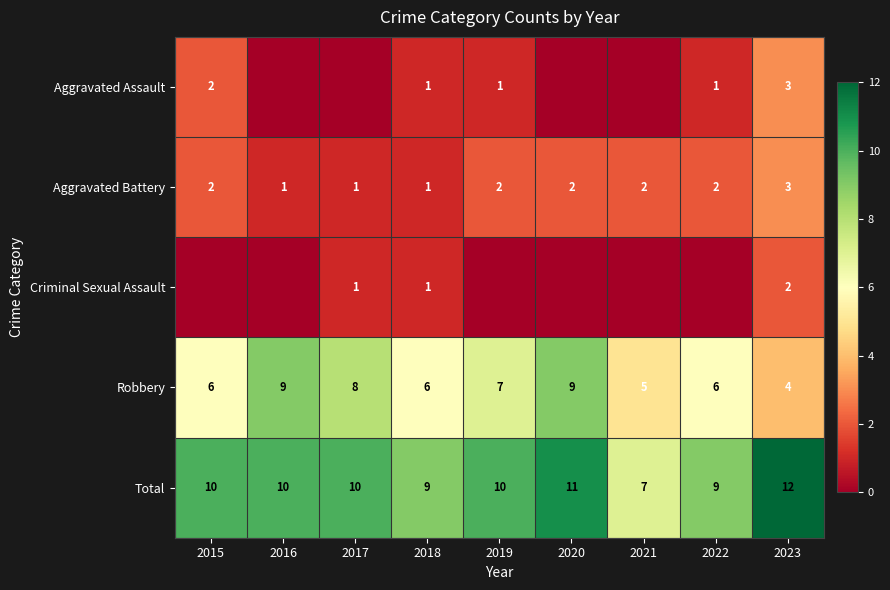

True or false: Aggravated Assault has a value of 2 at 2015.

True